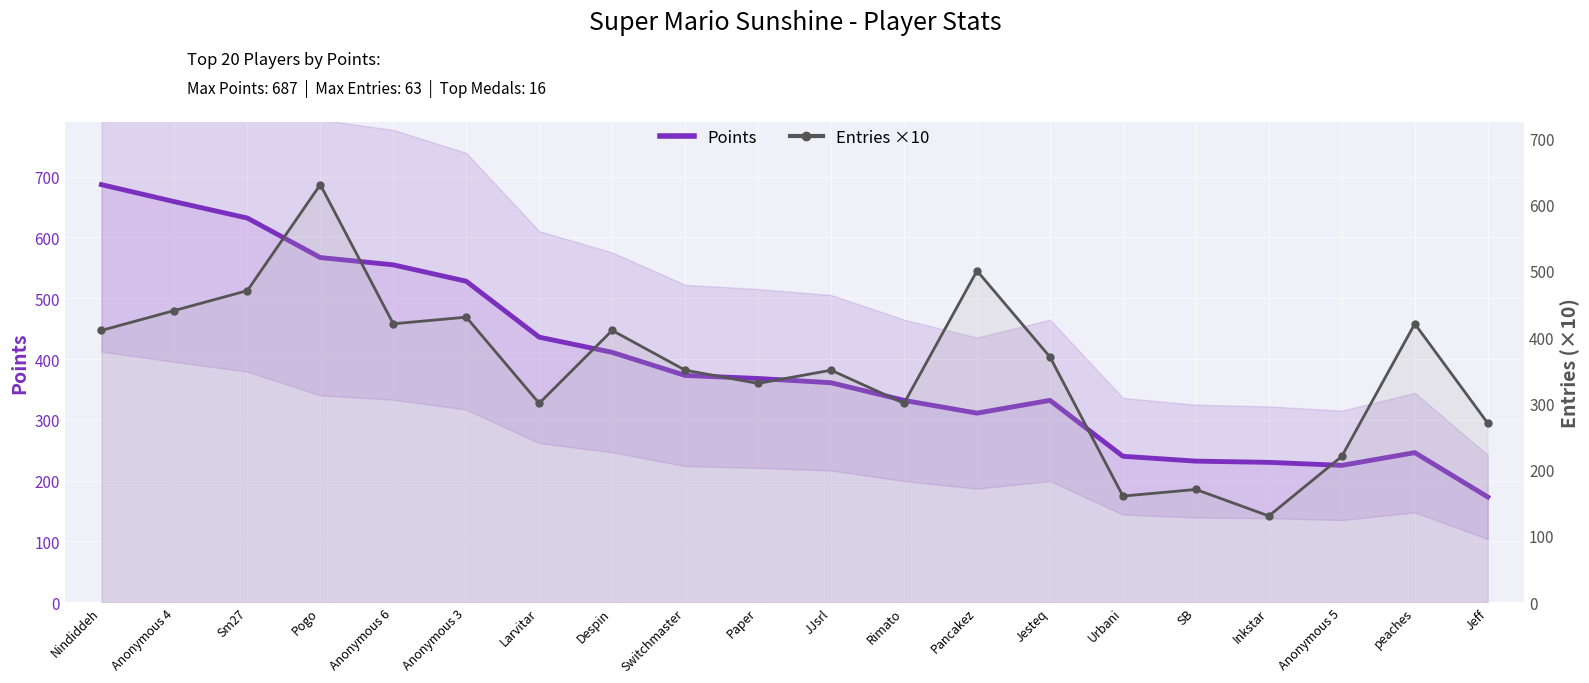

What is the lowest value of the Points series?

173